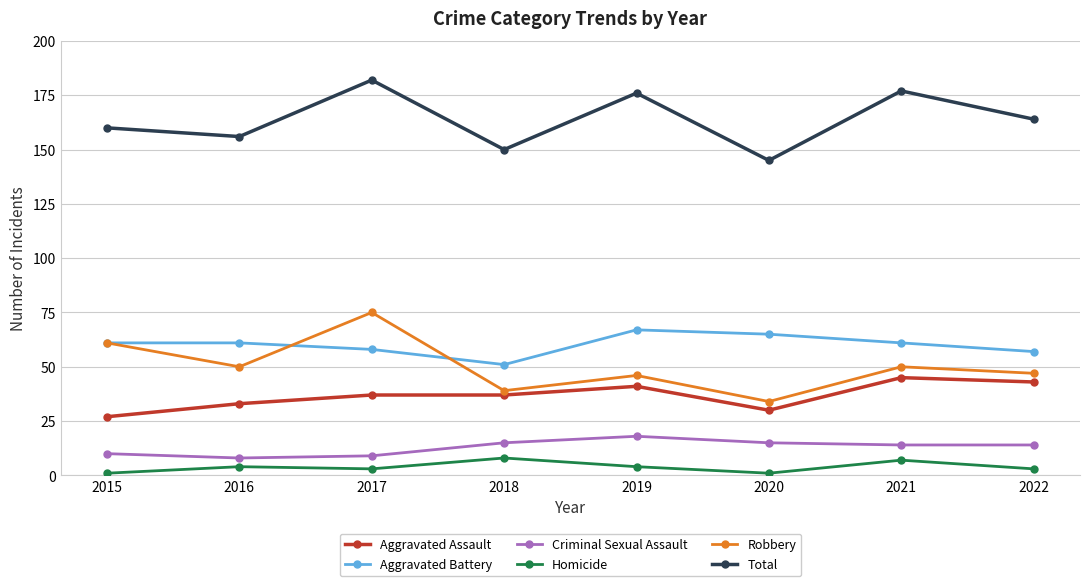

What is the value of the Total point at the 2nd from the left?

156